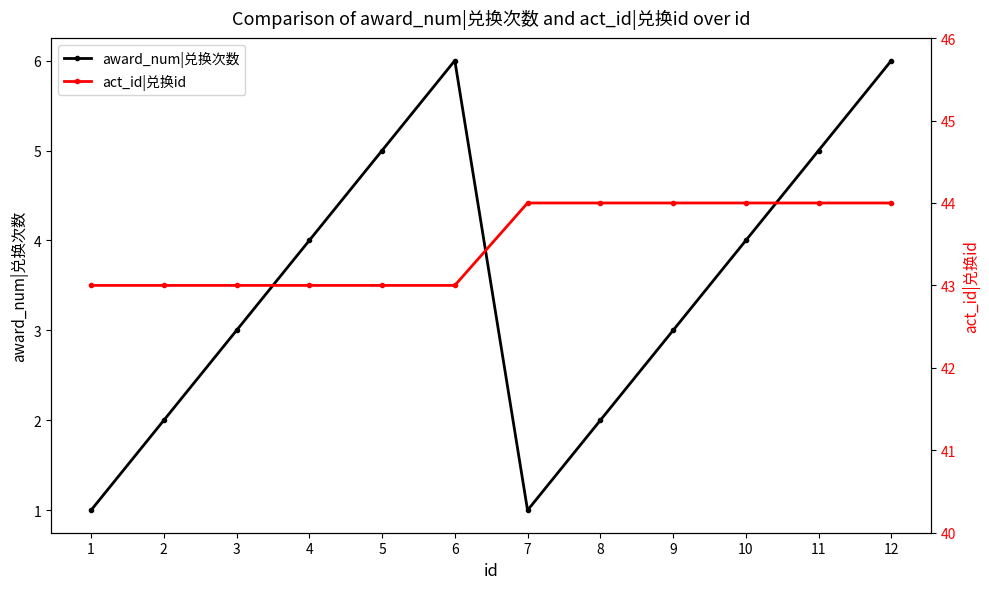

What is the maximum value shown in the chart?

44